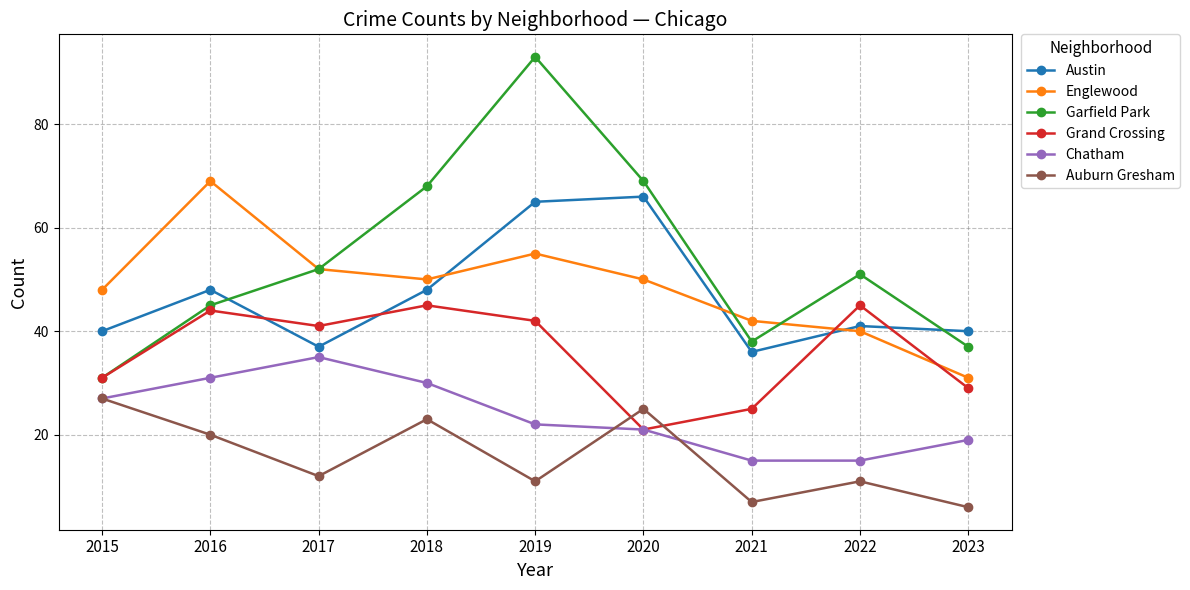

Count the number of categories in the chart.

9